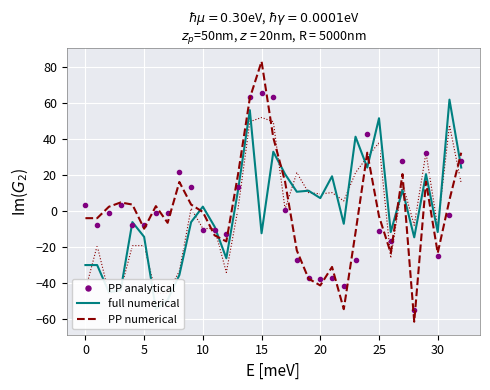

Reading left to right, list all the values displayed in this chart.

PP analytical: 3.4	-7.9	-1.0	3.4	-7.9	-7.9	-1.0	-1.0	21.5	13.5	-10.6	-10.6	-12.6	13.5	63.3	65.7	63.3	0.4	-27.4	-37.1	-37.8	-37.1	-41.7	-27.4	43.0	-11.4	-16.5	27.9	-55.3	32.2	-24.8	-2.0	27.9
full numerical: -30.1	-30.1	-45.2	-44.1	-6.2	-14.4	-54.5	-49.6	-35.6	-6.2	2.5	-8.7	-26.3	11.7	56.2	-12.4	33.0	20.6	10.7	11.3	7.2	19.4	-7.1	41.4	24.2	51.7	-11.7	11.7	-14.7	20.6	-11.7	62.1	24.2
PP numerical: -4.0	-4.0	2.4	4.8	3.6	-9.8	2.7	-6.6	16.2	3.6	-0.5	-13.5	-16.9	20.6	62.9	83.3	40.9	16.4	-21.9	-37.7	-41.5	-31.1	-54.7	-12.0	32.5	-2.9	-23.4	20.6	-61.7	16.4	-23.4	6.2	32.5